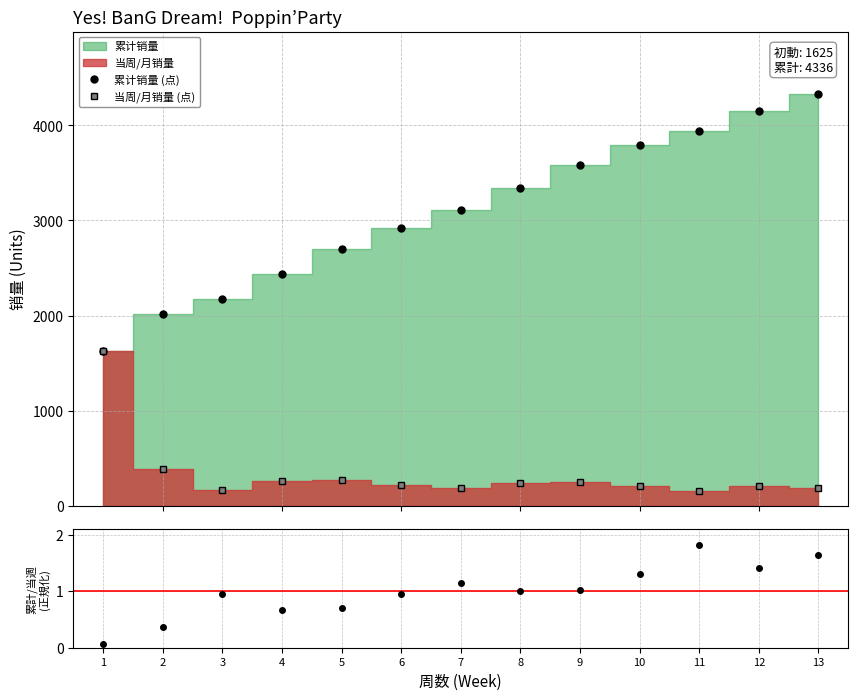

How many lines are shown in the chart?

3